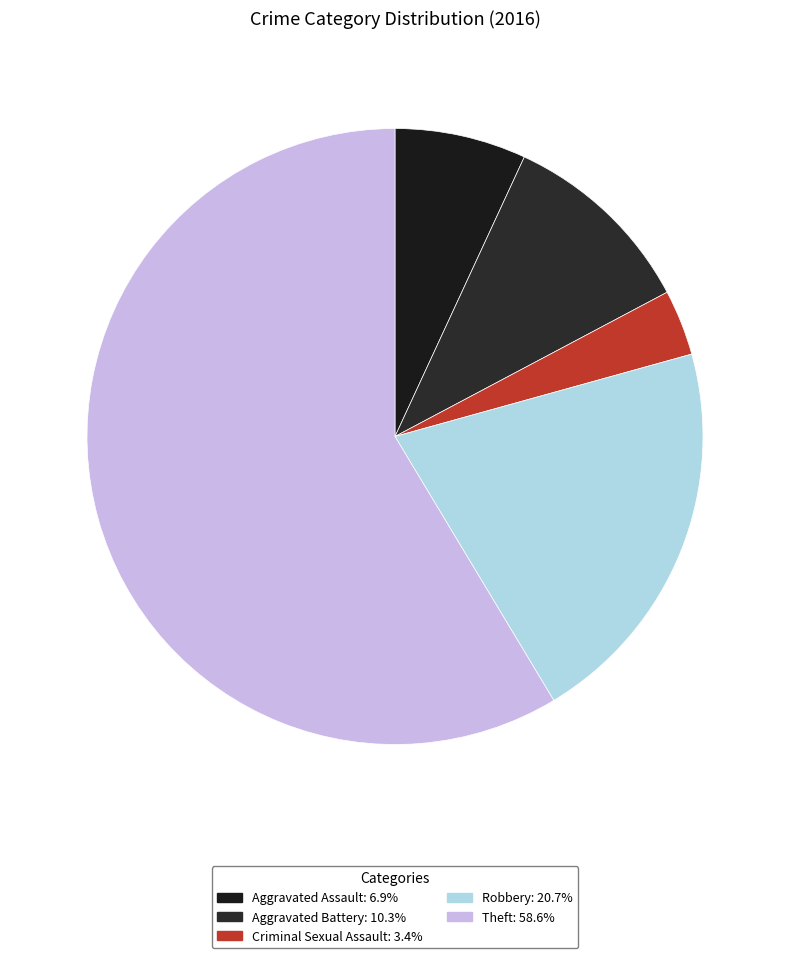

To the nearest percent, what is the combined percentage of Aggravated Assault and Aggravated Battery?

17%